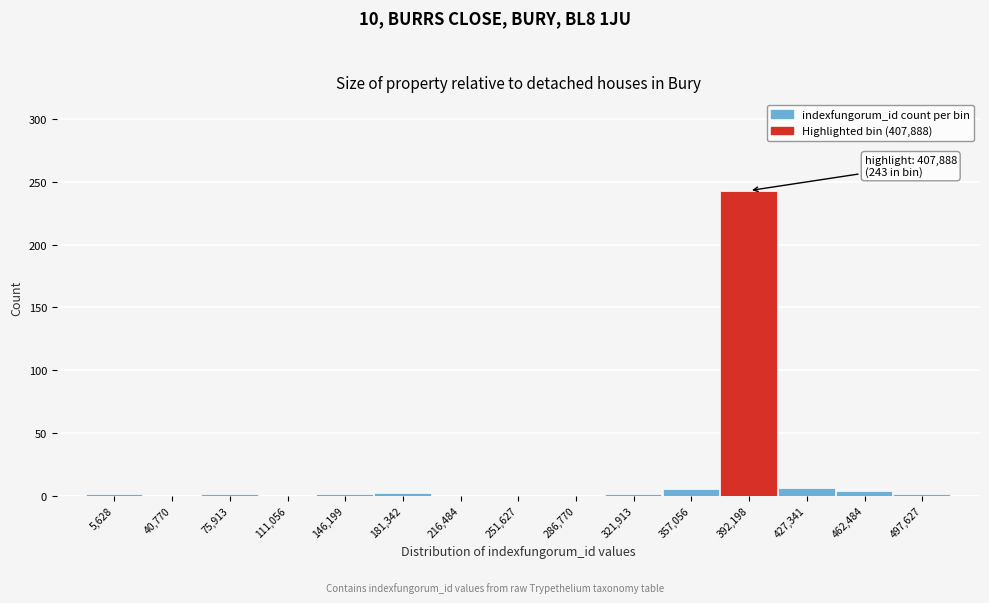

The value at 40,770 is 0. True or false?

True